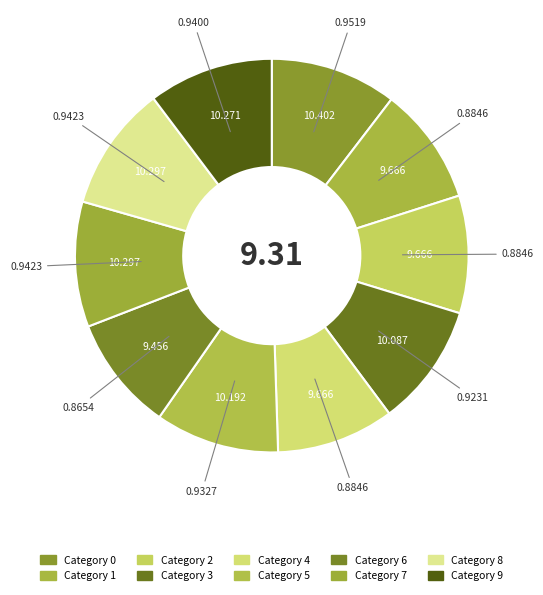

What is the smallest slice in the pie chart?

6